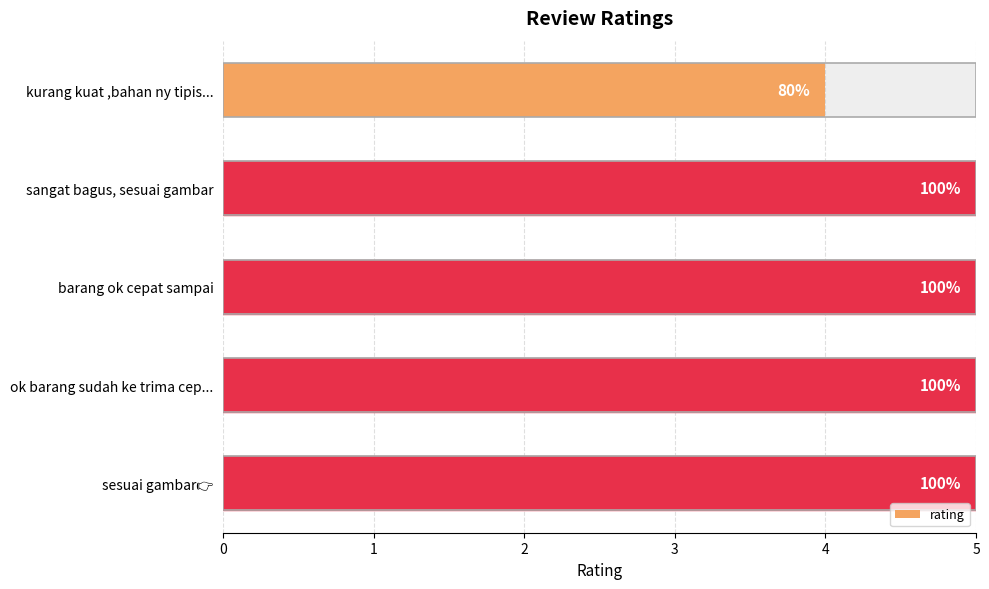

Rank the categories by value from lowest to highest.

kurang kuat ,bahan ny tipis..., sangat bagus, sesuai gambar, barang ok cepat sampai, ok barang sudah ke trima cep..., sesuai gambar👉